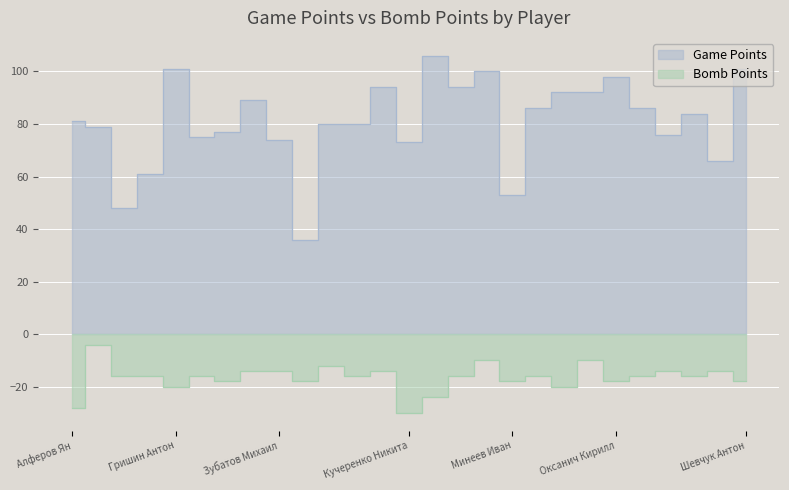

True or false: Bomb Points and Game Points cross at least once.

False